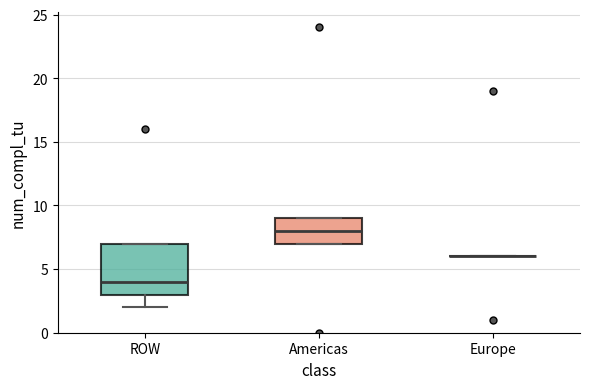

Where does the median line of the box for ROW sit on the y-axis? The values are not printed on the chart, so give them approximately, as read against the axis.

4